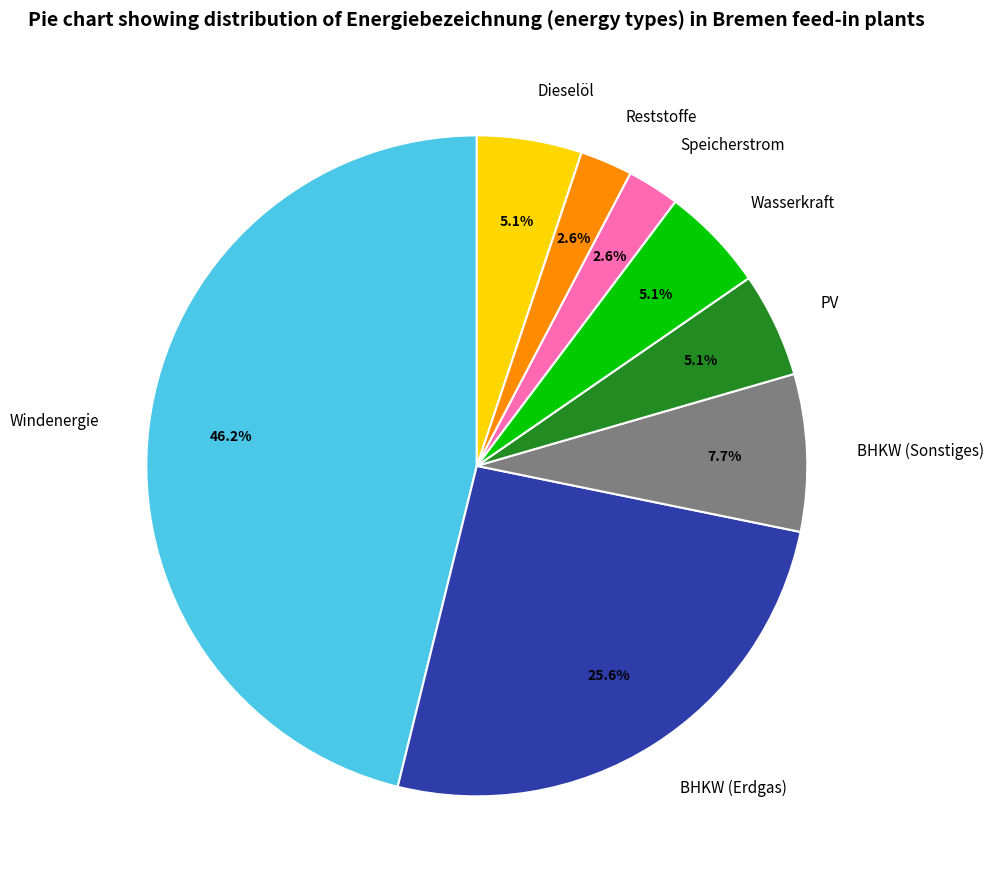

The Reststoffe slice represents 3% of the pie. True or false?

True